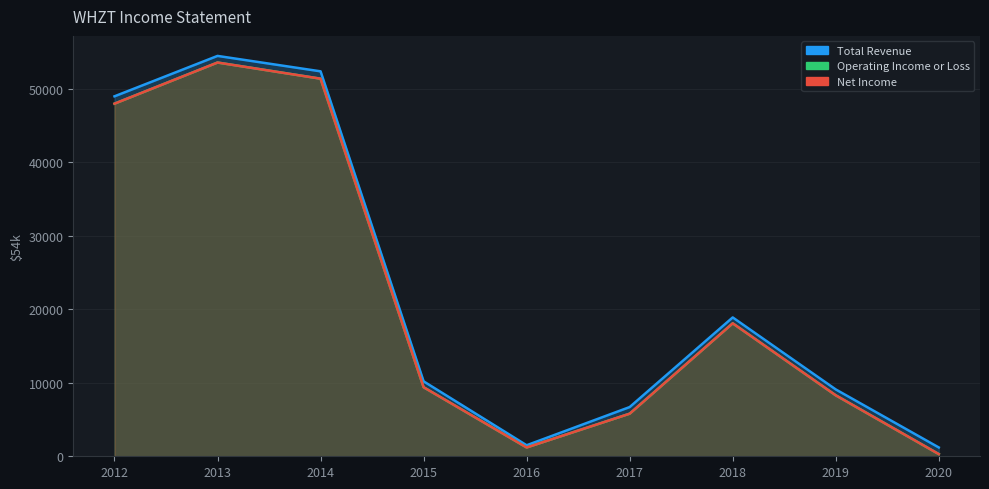

At how many categories does at least one series exceed 18637?

4